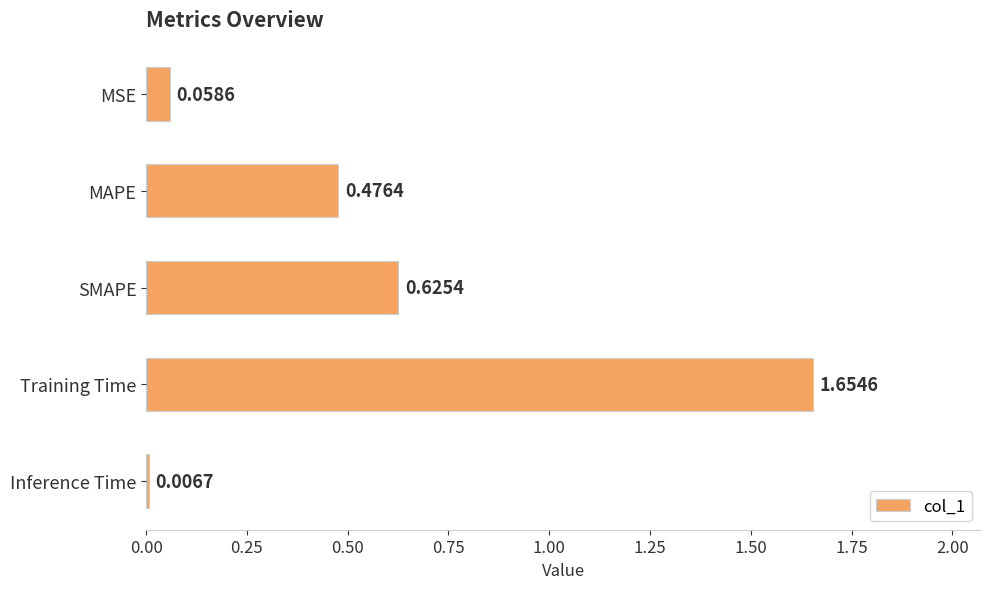

Which label corresponds to the smallest value in the chart?

Inference Time